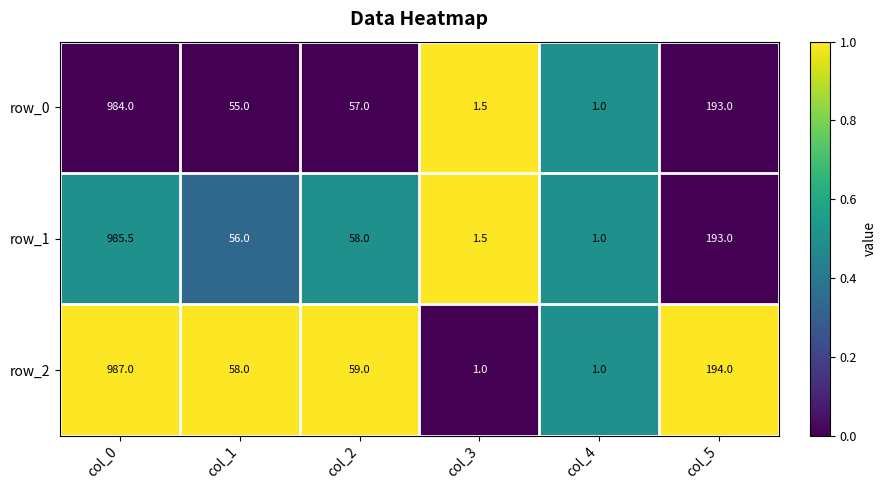

Which series has the largest total across all categories?

row_2